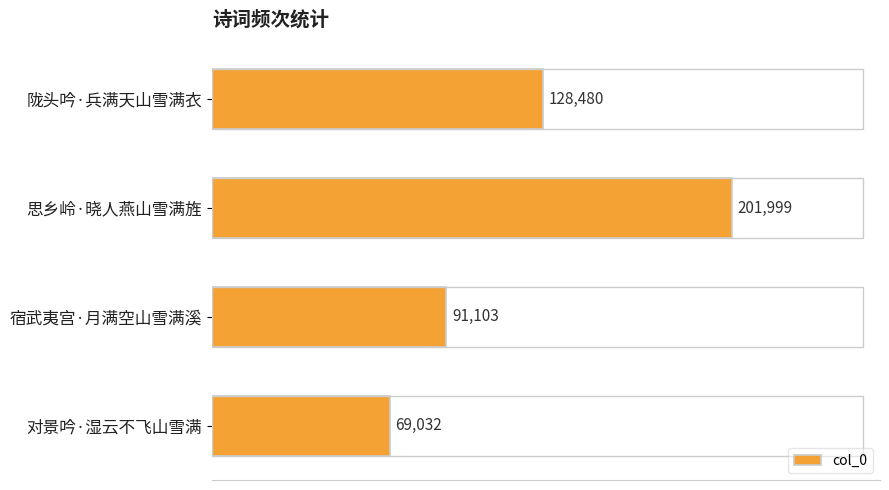

What is the greatest value displayed?

201999